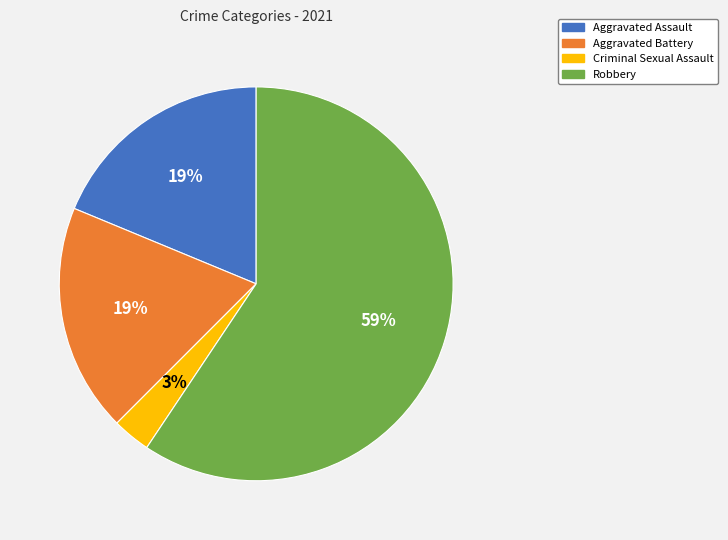

Combined, do Criminal Sexual Assault and Robbery account for over 50%?

Yes